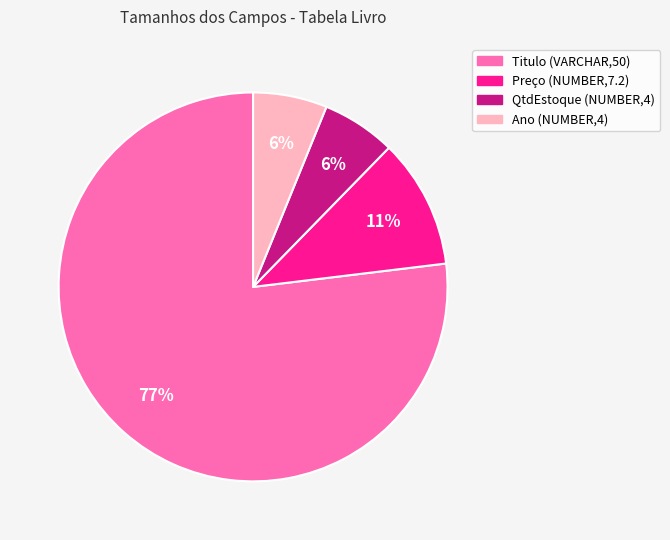

Is there any slice that represents more than half of the pie?

Yes